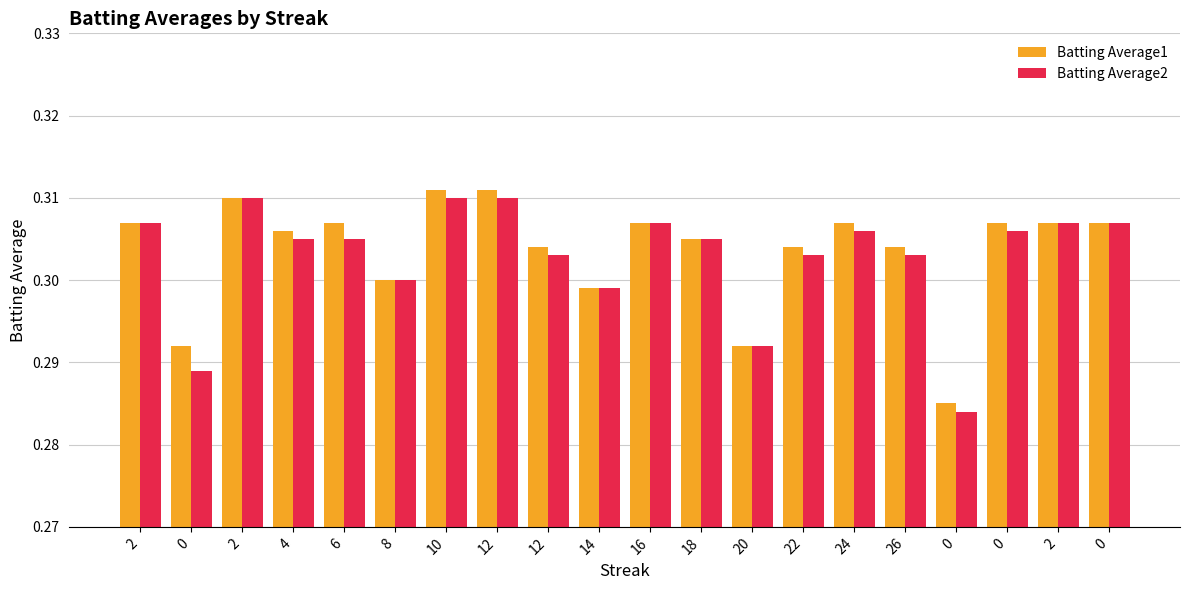

How many data points does each series have?

20